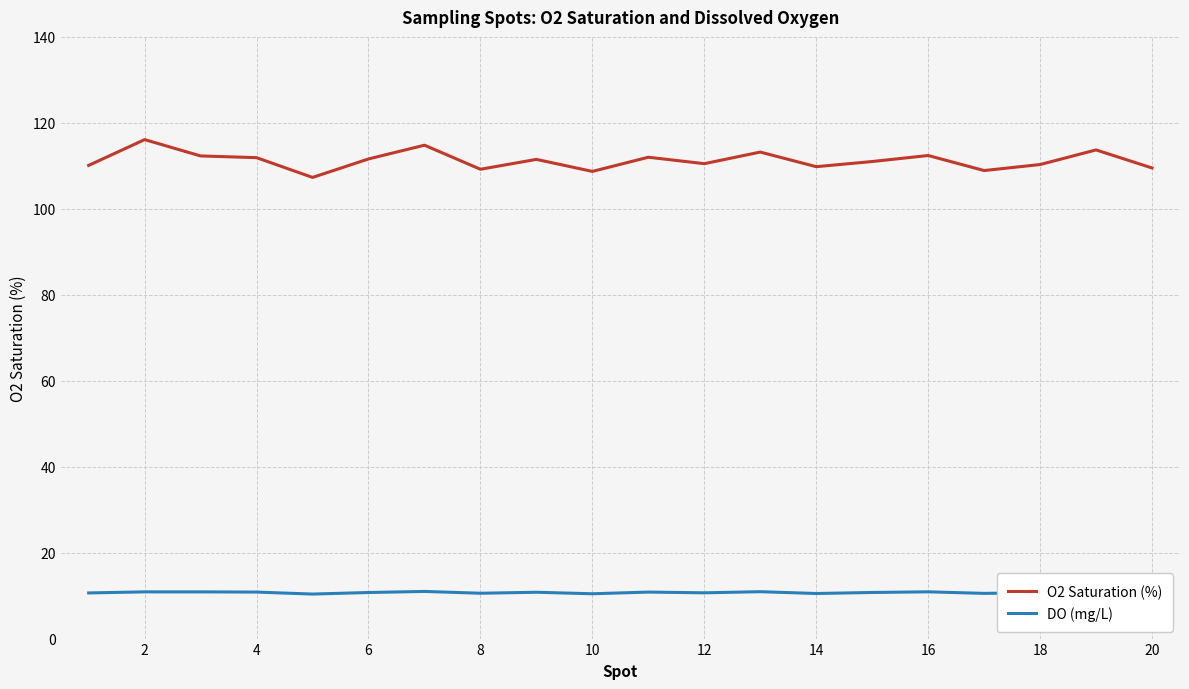

Which series has the largest total across all categories?

O2 Saturation (%)